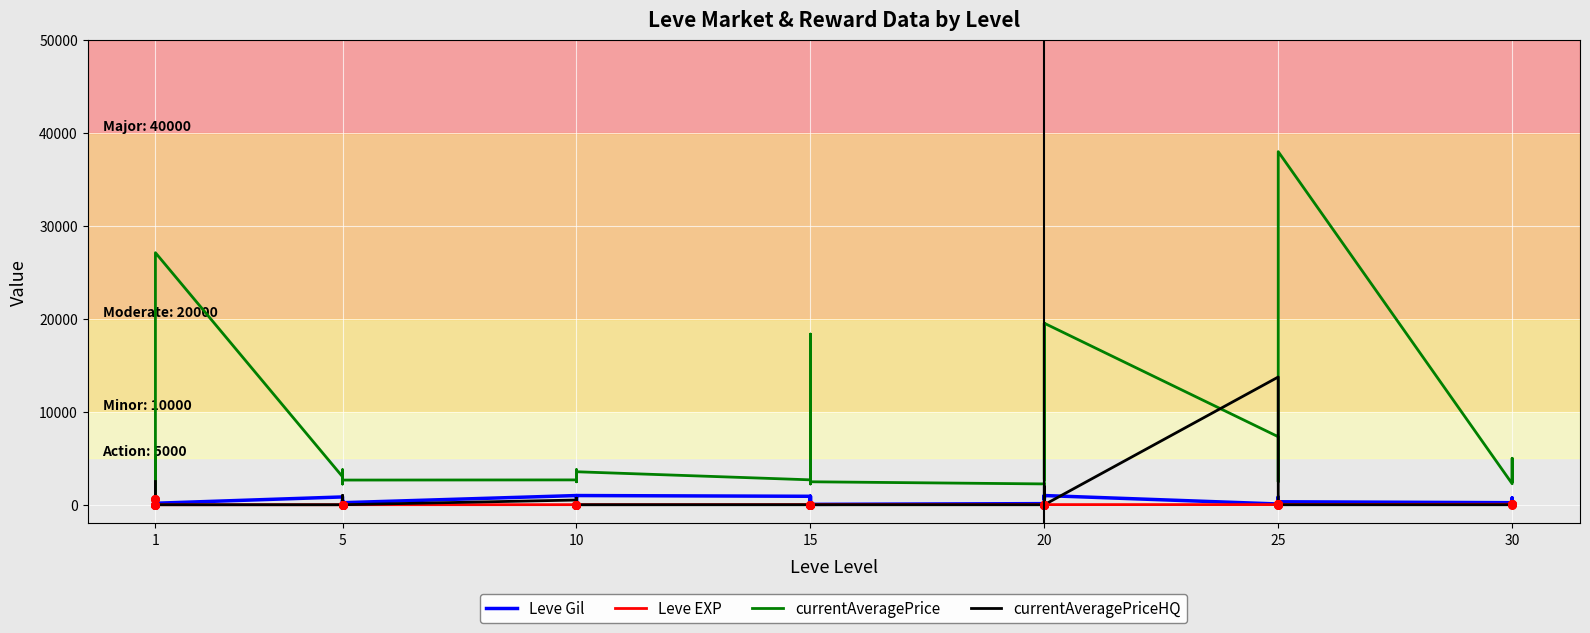

Which series has the largest total across all categories?

currentAveragePrice